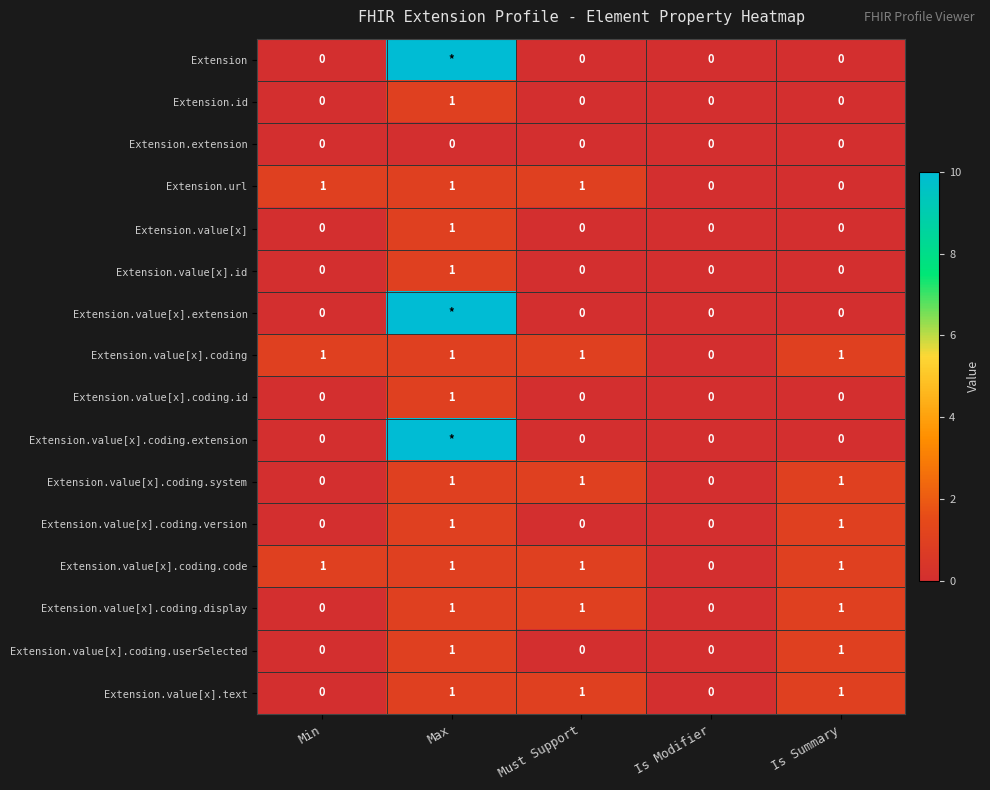

How many Extension.value[x] values are between 0 and 1?

5